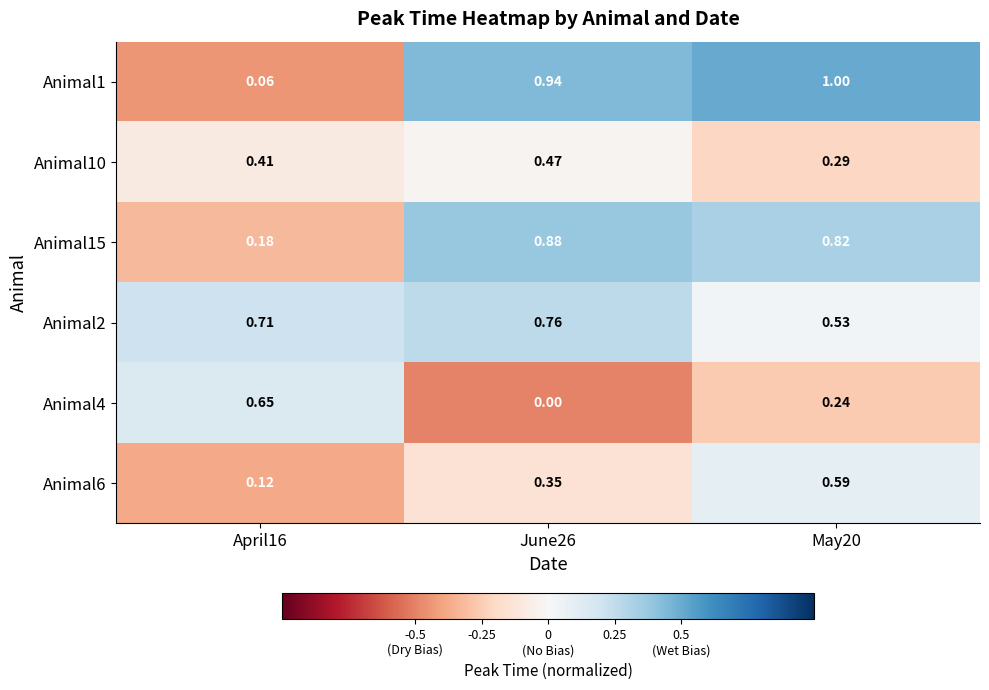

Is the value of Animal1 at June26 greater than the value of Animal4 at May20?

Yes